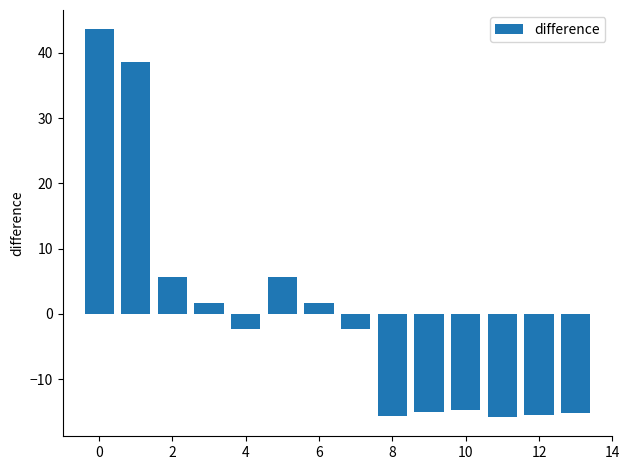

How many data points does each series have?

14